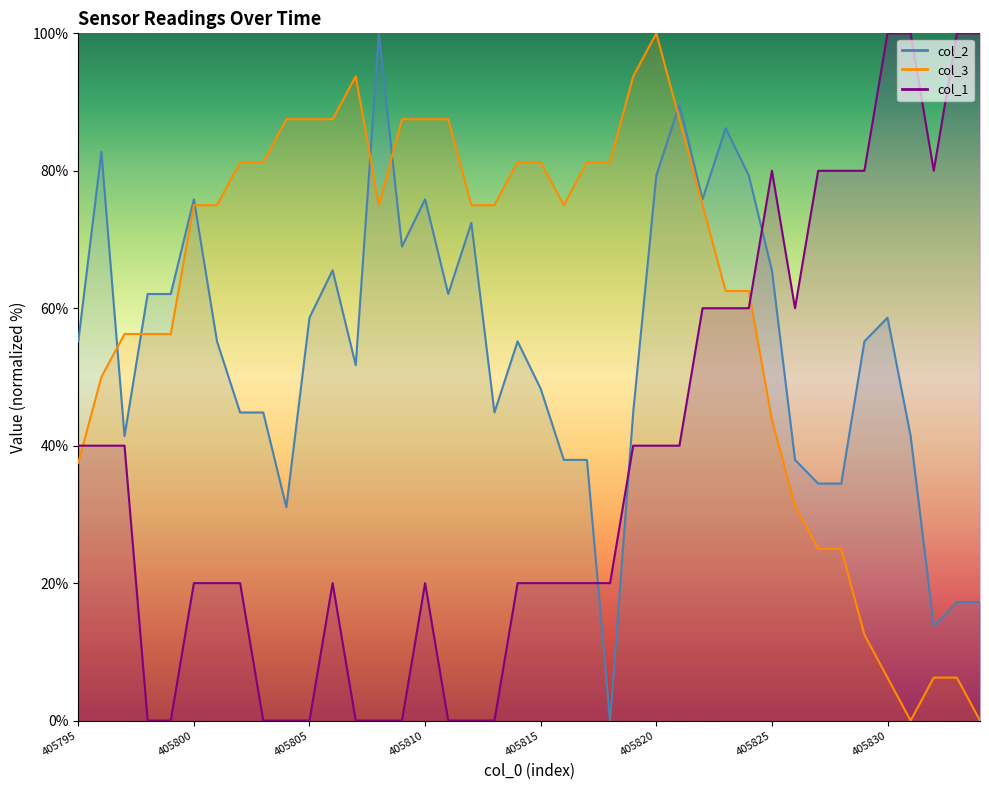

In col_2, how many points are lower than both neighbors (excluding endpoints)?

9